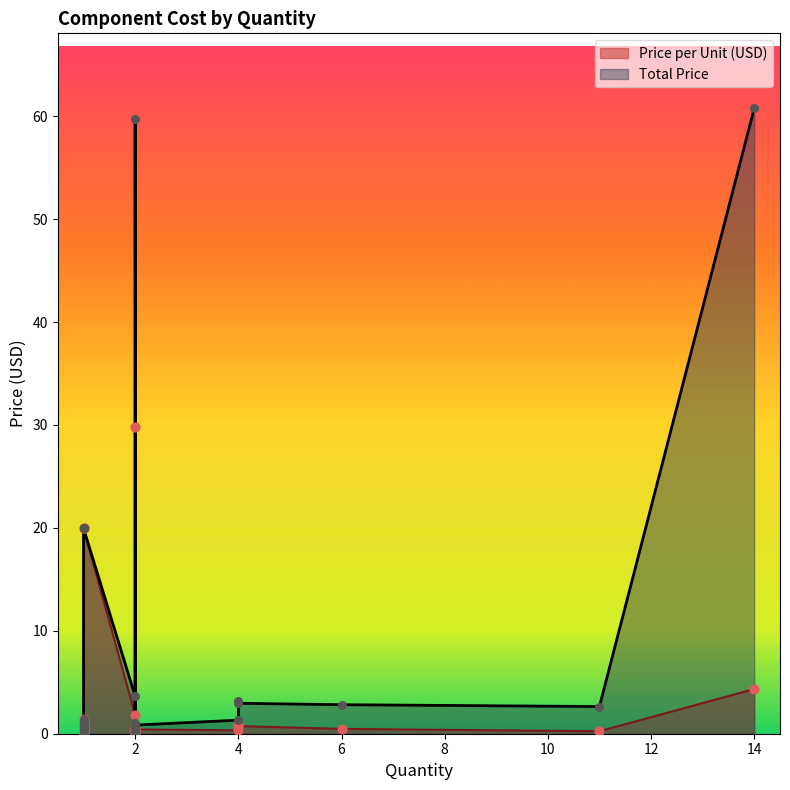

Which series has the widest spread of Y values?

total_price